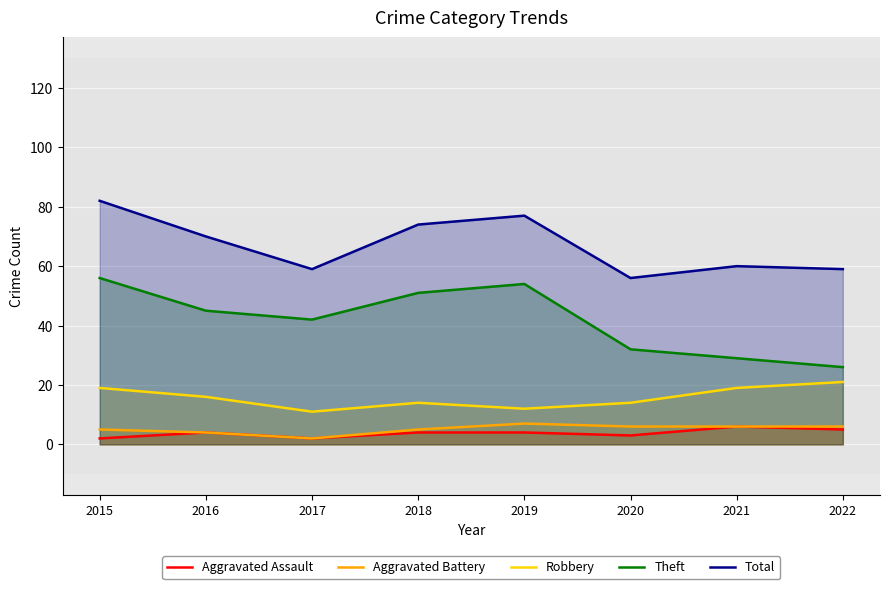

Which series has the largest range (max minus min)?

Theft